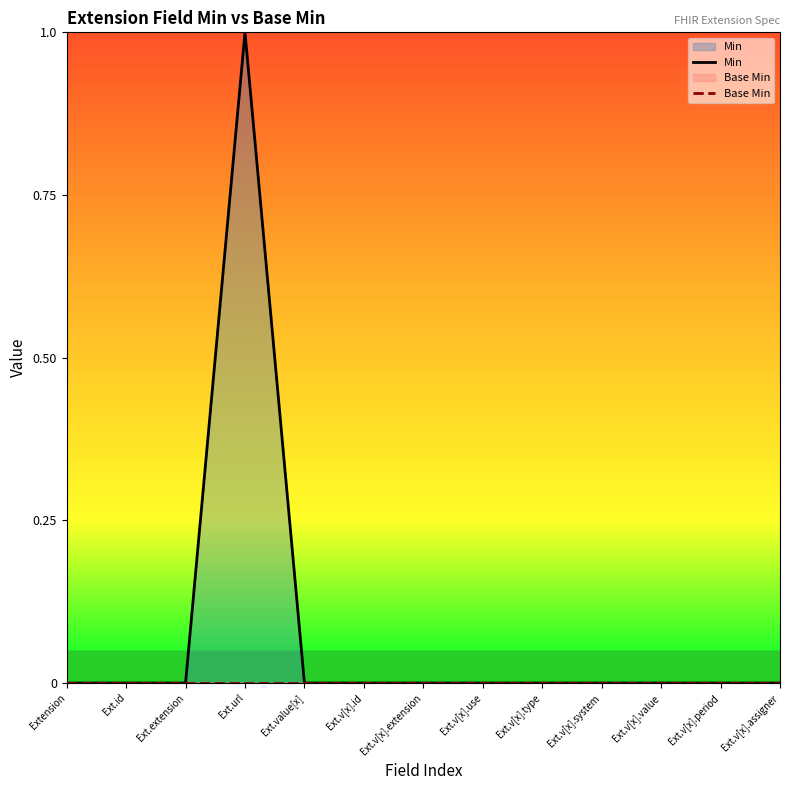

Count the number of categories in the chart.

13